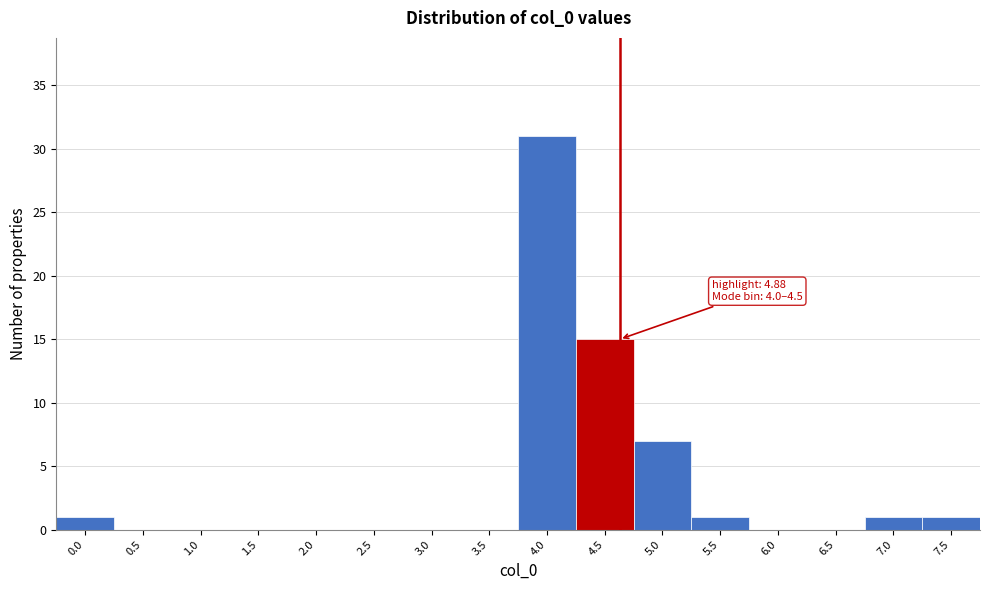

Reading left to right, extract all data points from this chart.

0.0=1	0.5=0	1.0=0	1.5=0	2.0=0	2.5=0	3.0=0	3.5=0	4.0=31	4.5=15	5.0=7	5.5=1	6.0=0	6.5=0	7.0=1	7.5=1